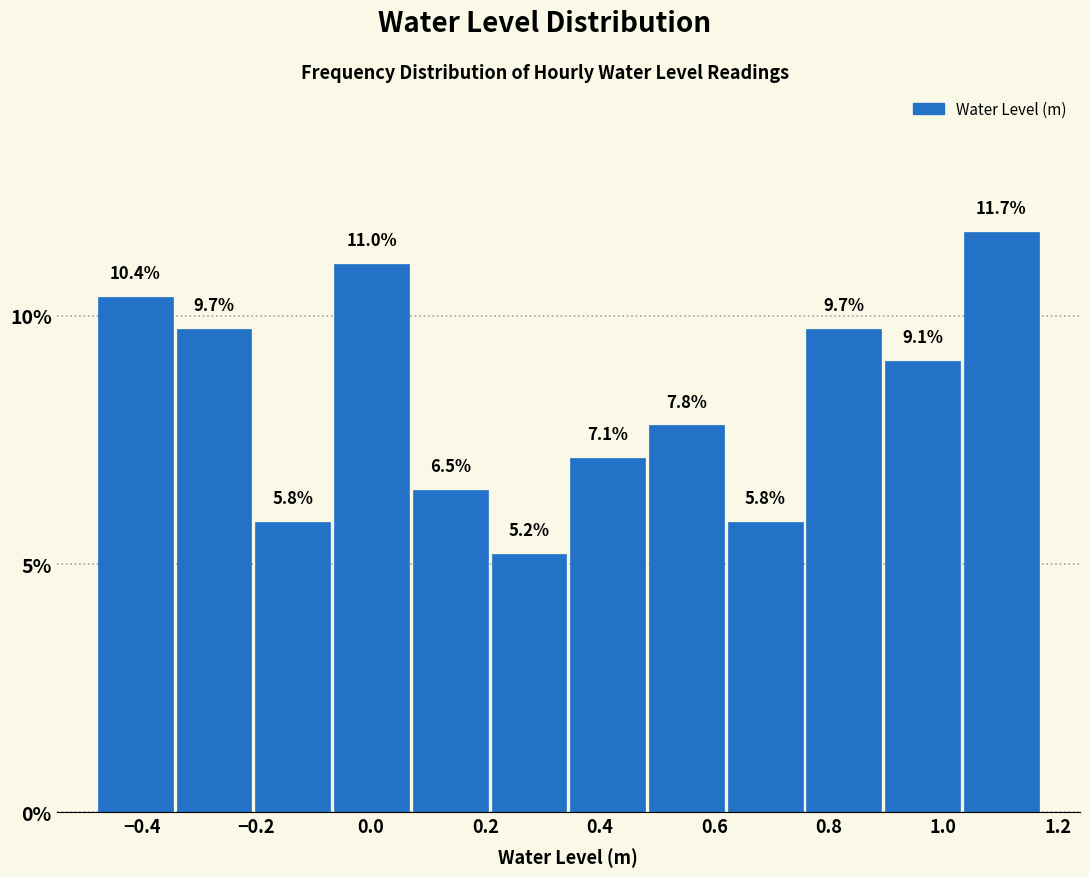

What is the height of the bar covering 0.90 to 1.04 on the x-axis? The bar edges are not printed on the chart, so give them approximately, as read against the axis.

9.1